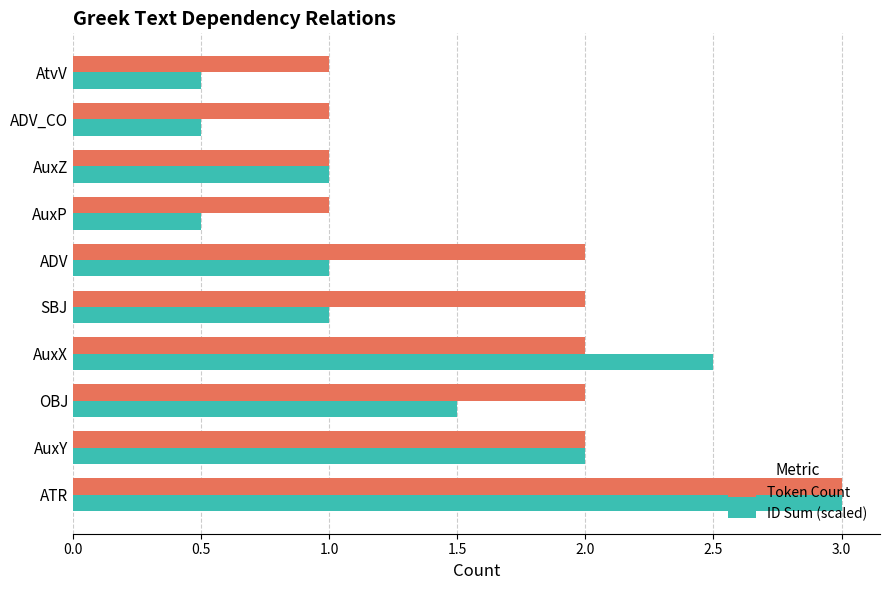

Is it true that ID Sum (scaled) equals 1.0 at AuxZ?

True